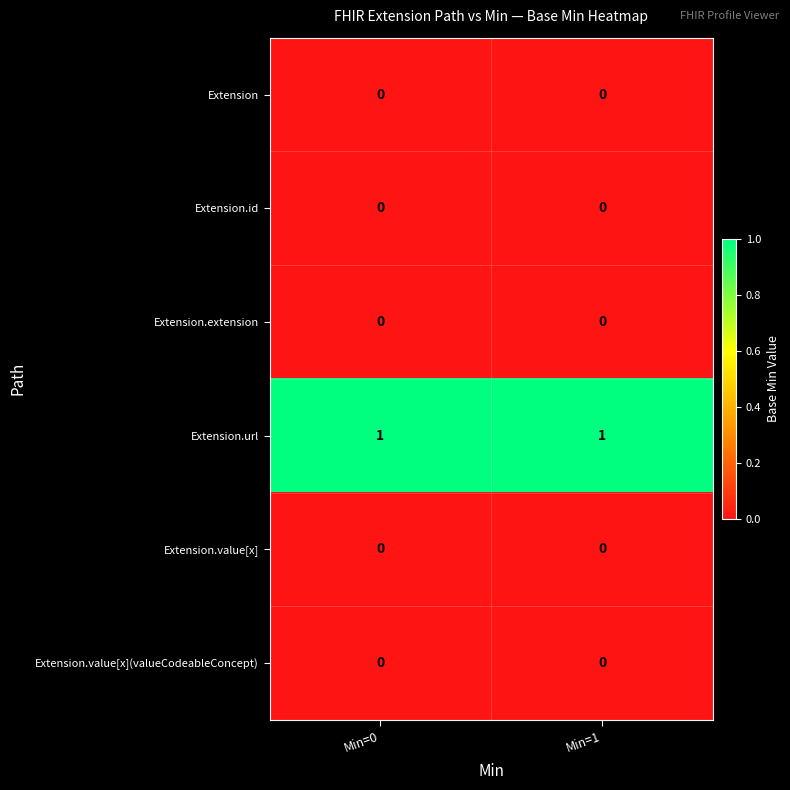

Which series has the largest total across all categories?

Extension.url